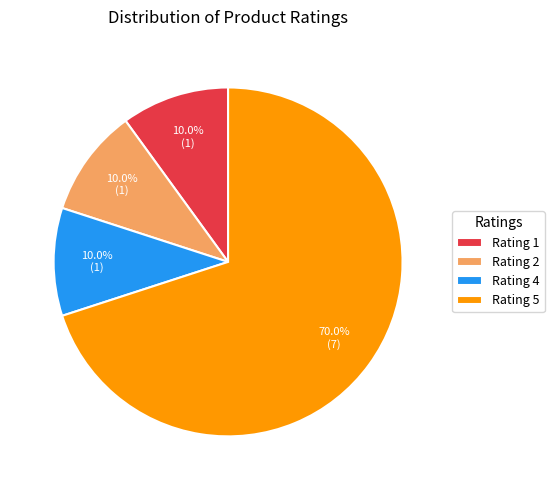

True or false: Rating 5 accounts for 64% of the total.

False